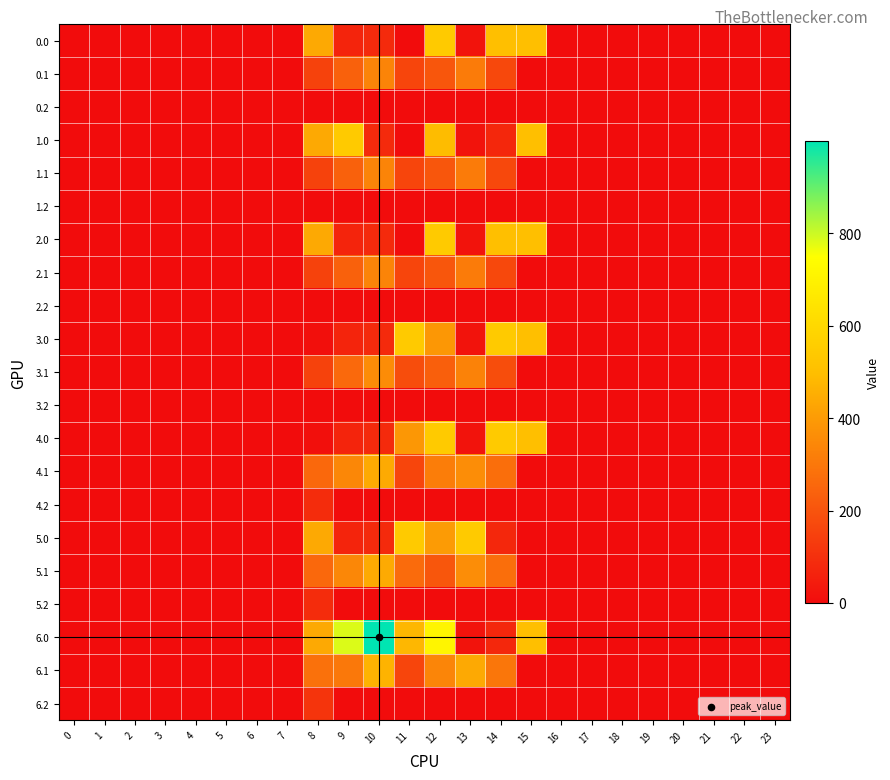

Count the number of categories in the chart.

24